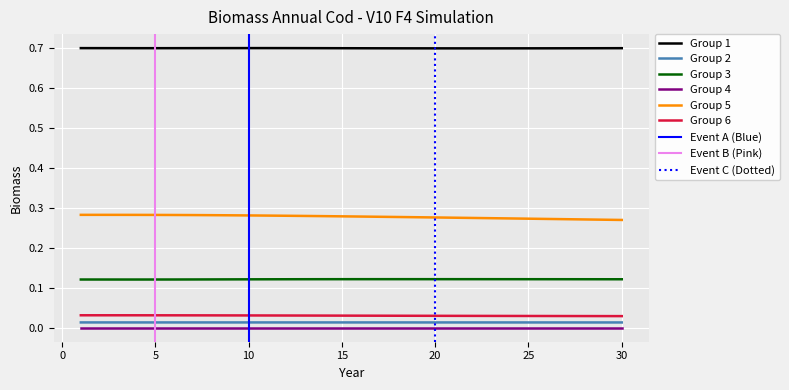

True or false: Group 5 and Group 4 intersect in this chart.

False